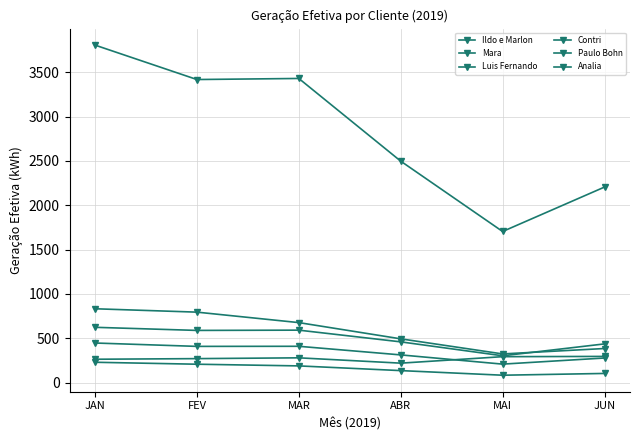

How many categories are shown in the chart?

6